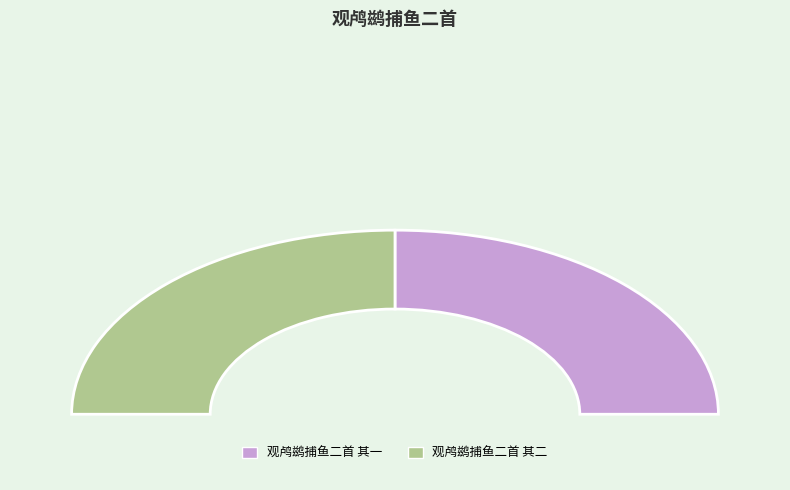

The 观鸬鹚捕鱼二首 其二 slice represents 40% of the pie. True or false?

False